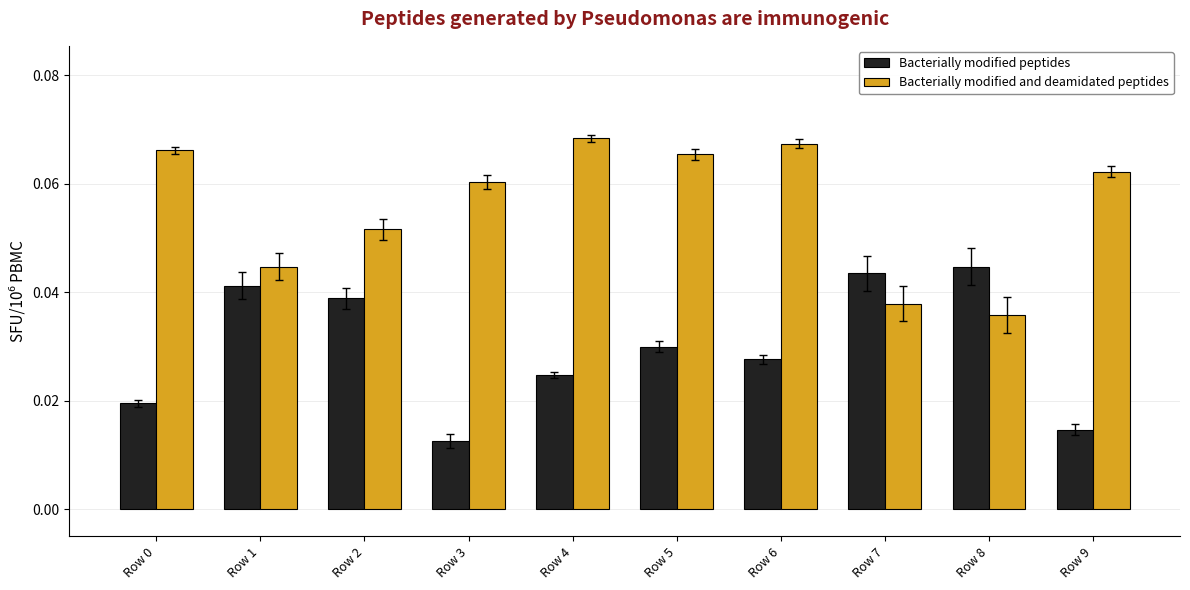

Which series has the largest total across all categories?

Bacterially modified and deamidated peptides